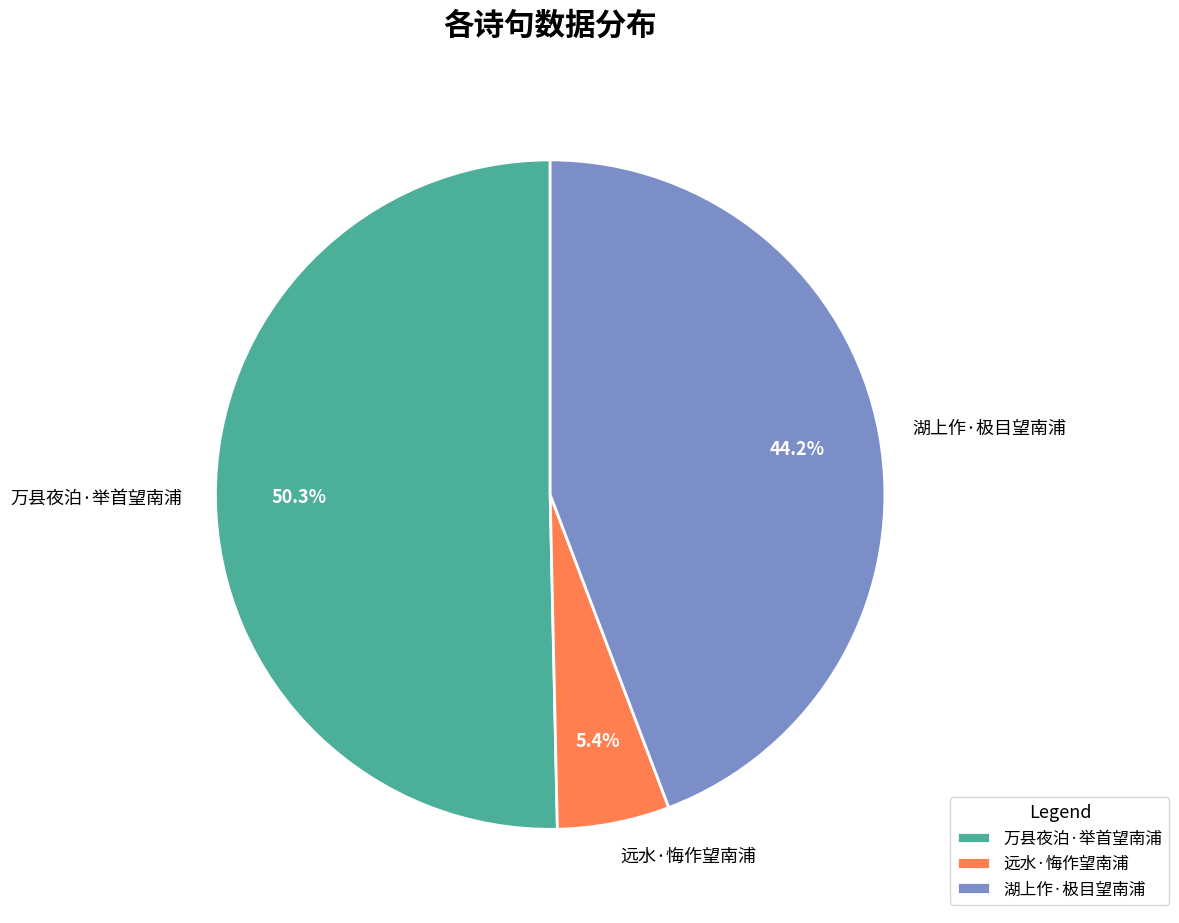

Which category has the smallest portion of the pie?

远水·悔作望南浦